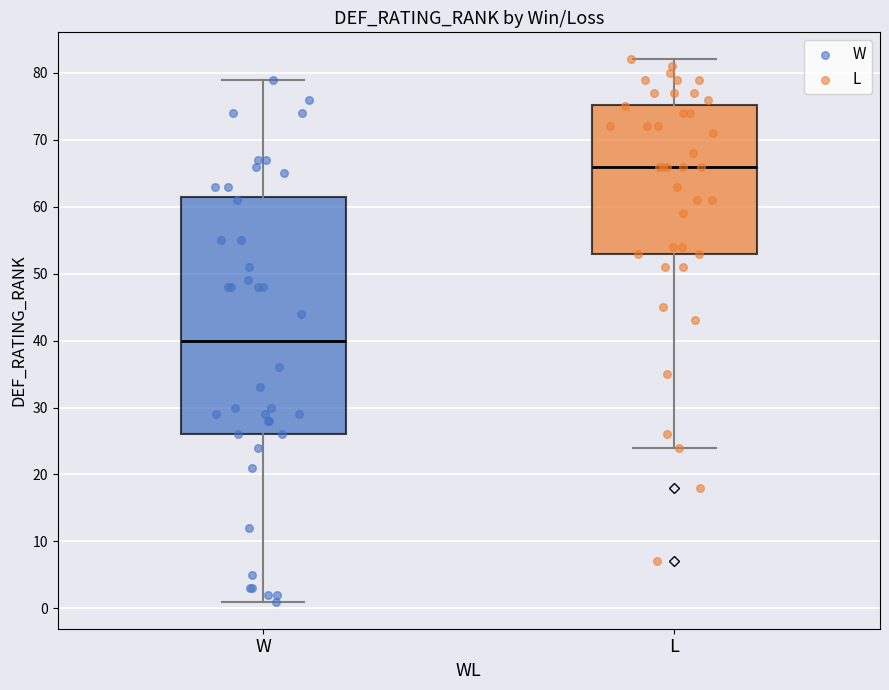

Which box is the tallest, from its lower edge to its upper edge?

W